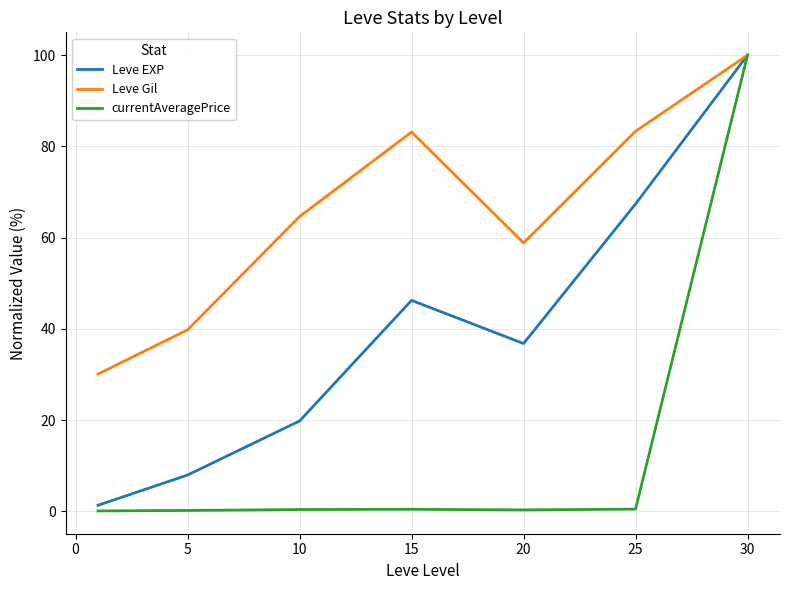

List the series in order of their overall mean, highest first.

Leve Gil, Leve EXP, currentAveragePrice